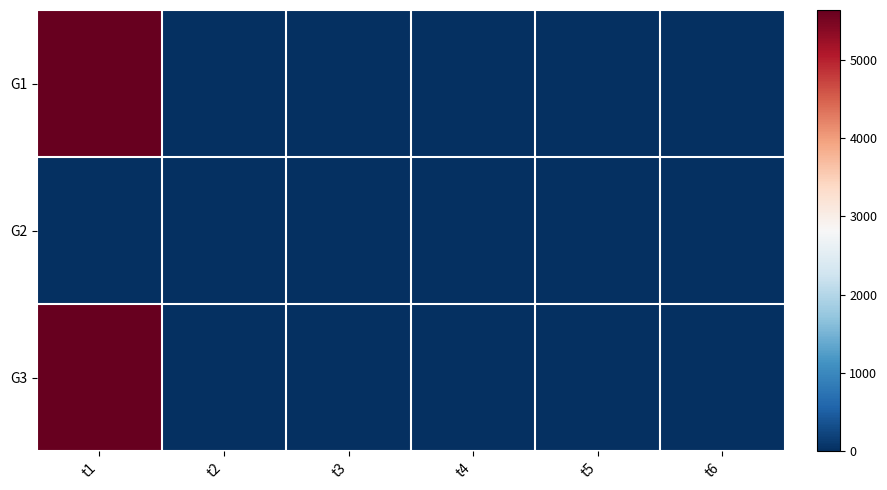

Which series has the largest total across all categories?

G1